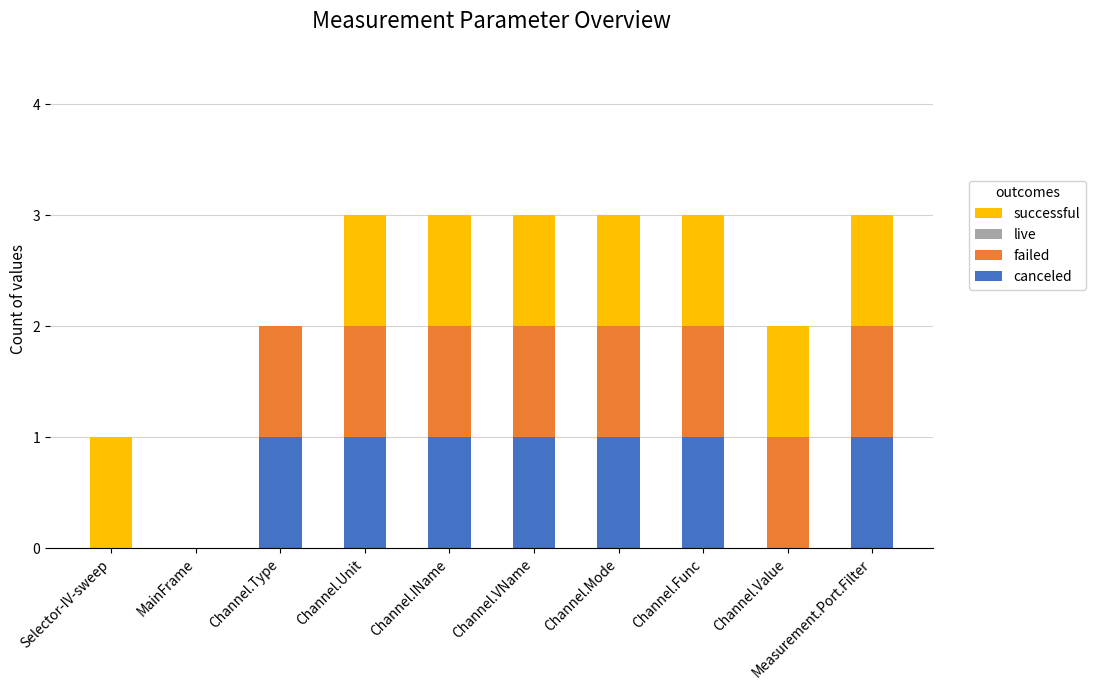

What is the total value across all series at Channel.Unit?

3